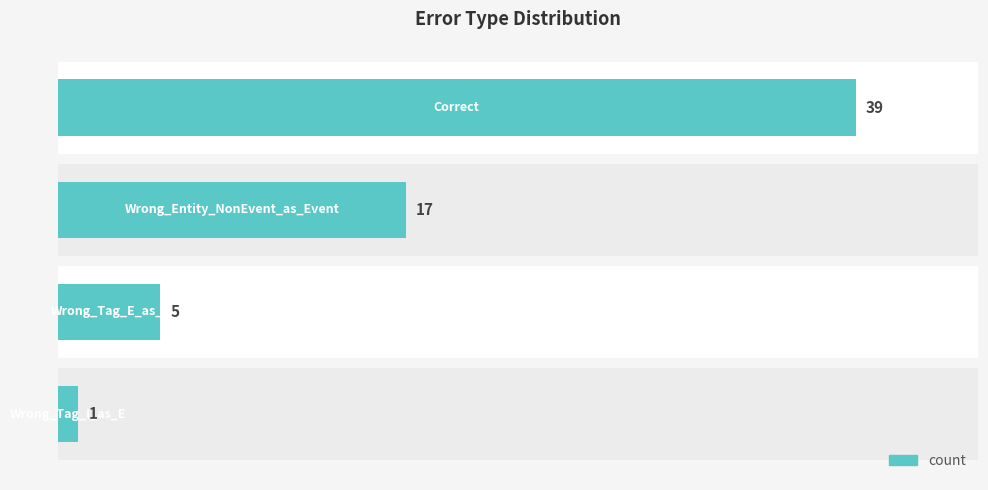

Count the values in the range 5 to 39.

3